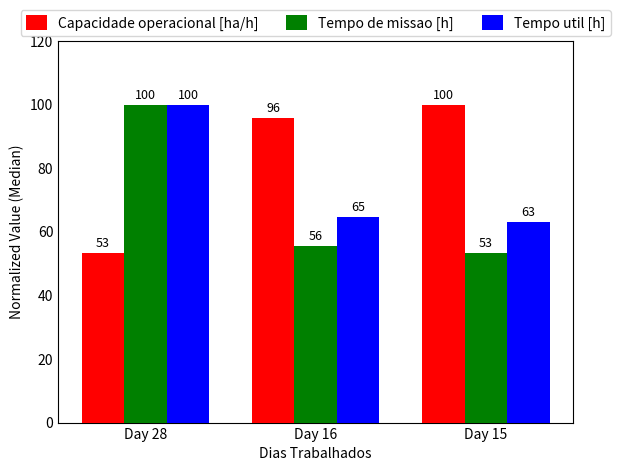

List the series in order of their overall mean, highest first.

Capacidade operacional [ha/h], Tempo util [h], Tempo de missao [h]